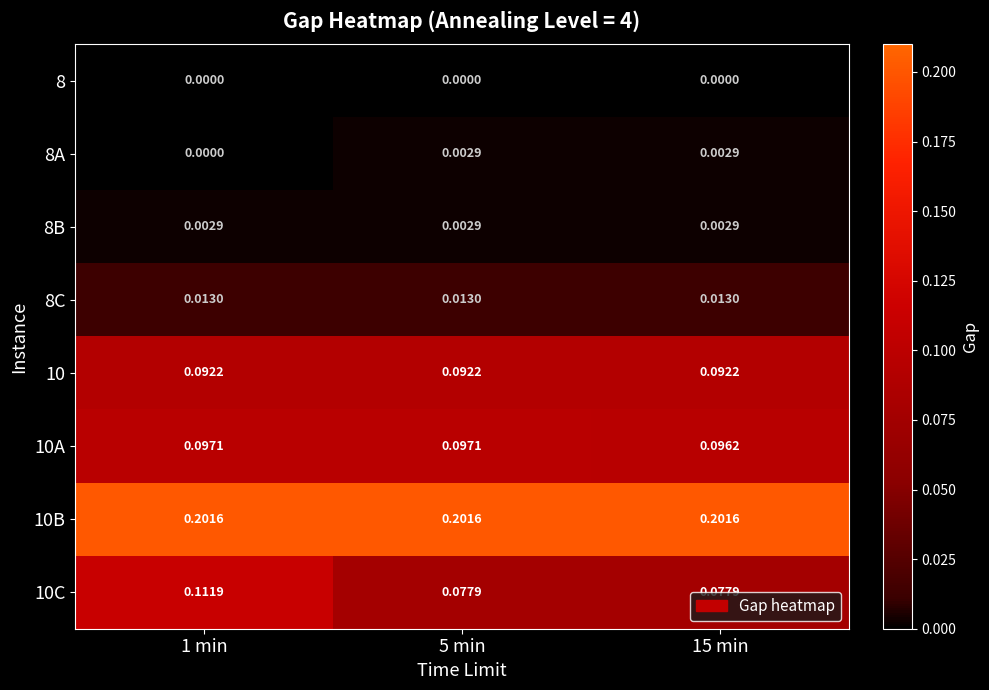

Is the value of 8B at 1 min greater than the value of 8C at 5 min?

No